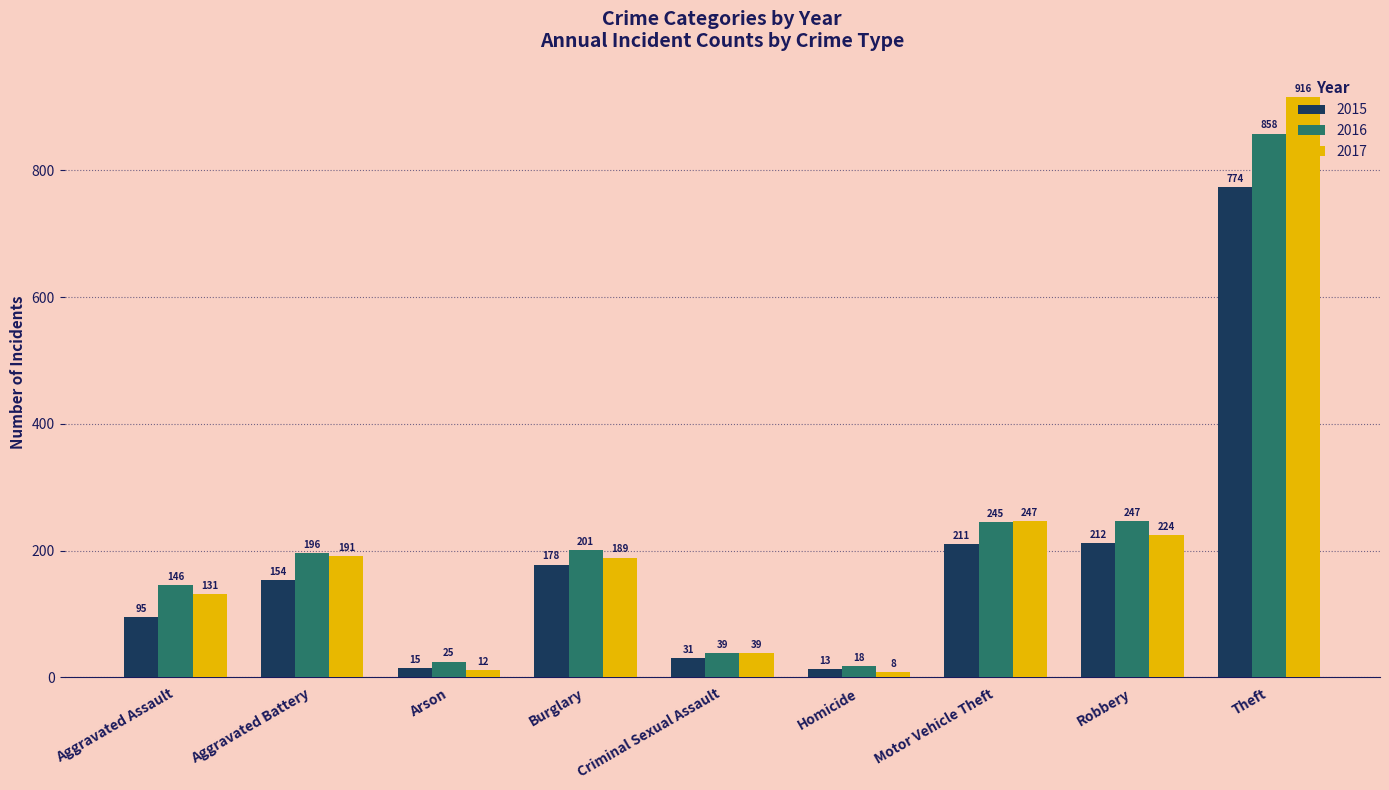

What is the average value of the 2017 series?

217